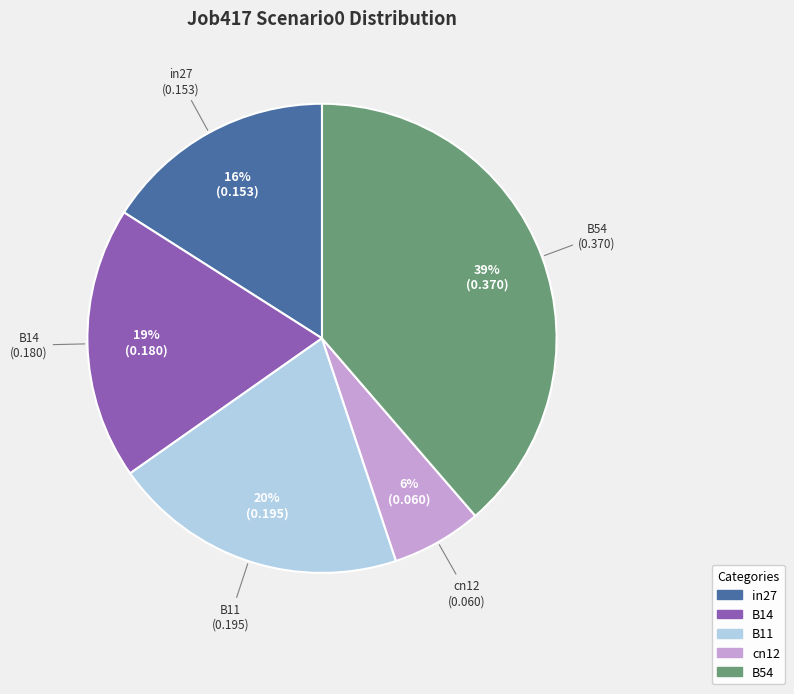

To the nearest percent, what portion does in27 represent?

16%